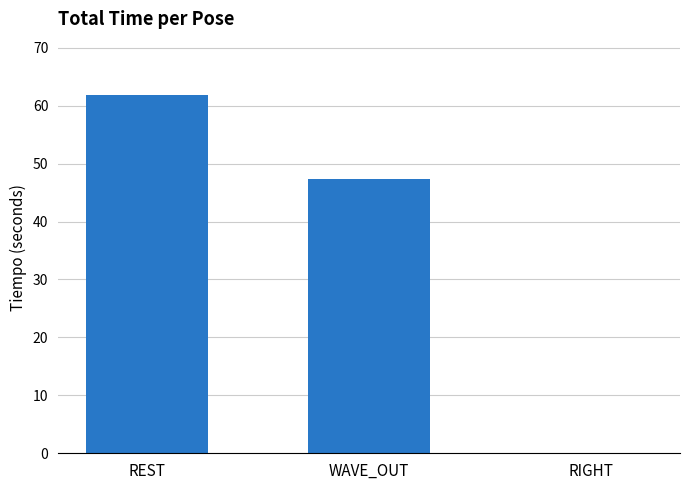

Reading left to right, what are all the values shown in this chart?

61.8	47.3	0.0